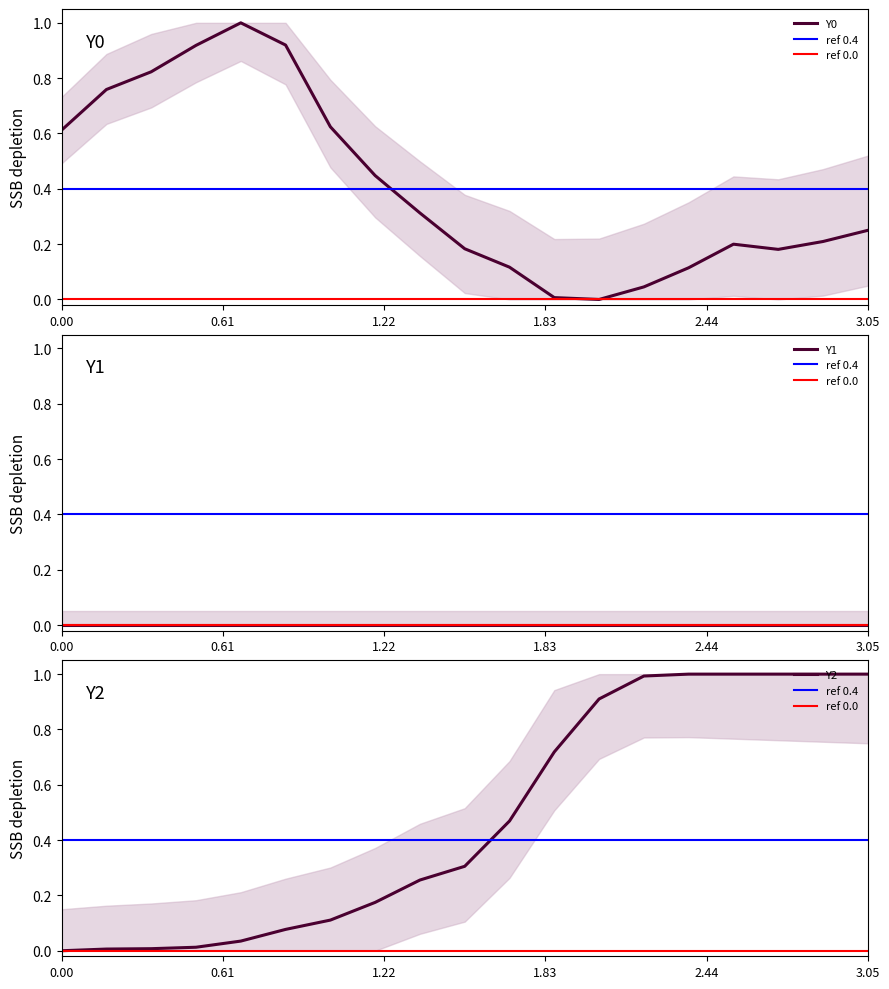

How many positive values does the Y0 series have?

18